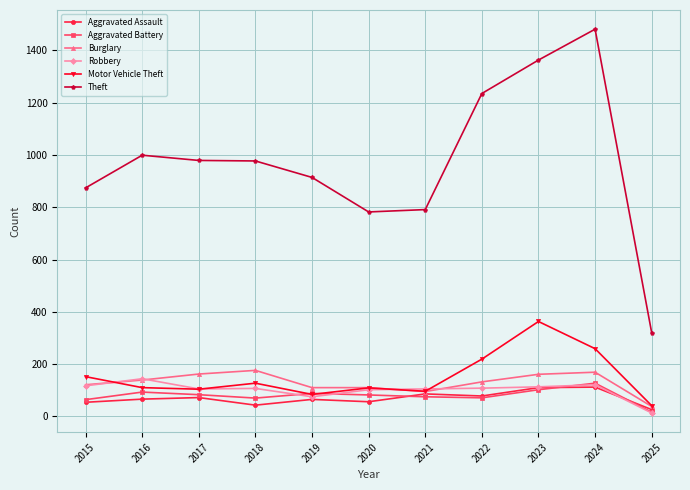

Is it true that Motor Vehicle Theft equals 105 at 2024?

False